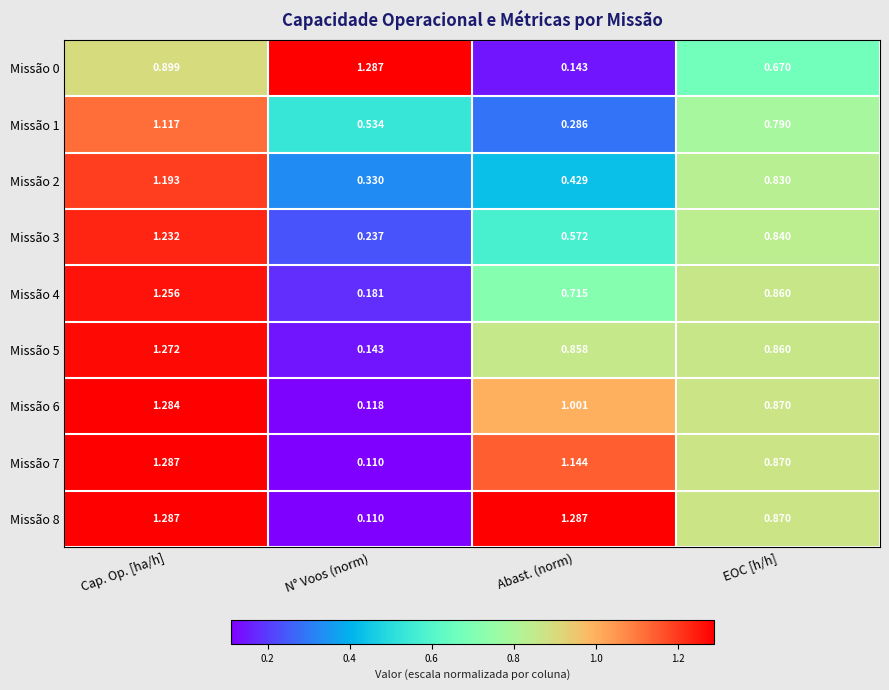

At which label is Missão 5 closest to 0?

N° Voos (norm)